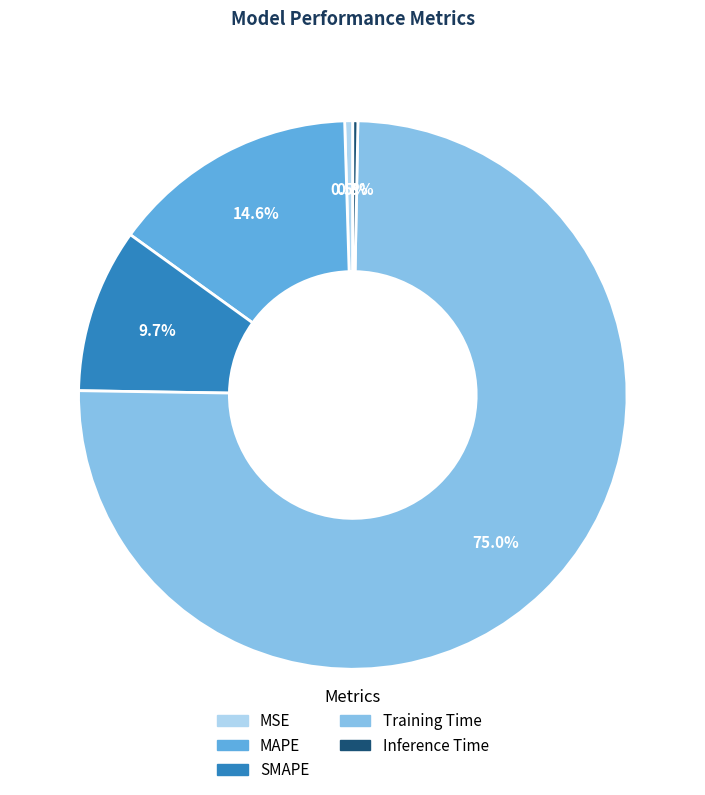

Does Training Time represent more than half of the total?

Yes